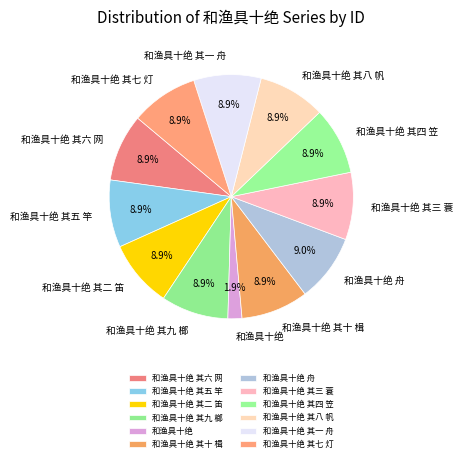

Approximately how many times larger is the value at 和渔具十绝 其六 网 compared to 和渔具十绝 其七 灯?

1.0